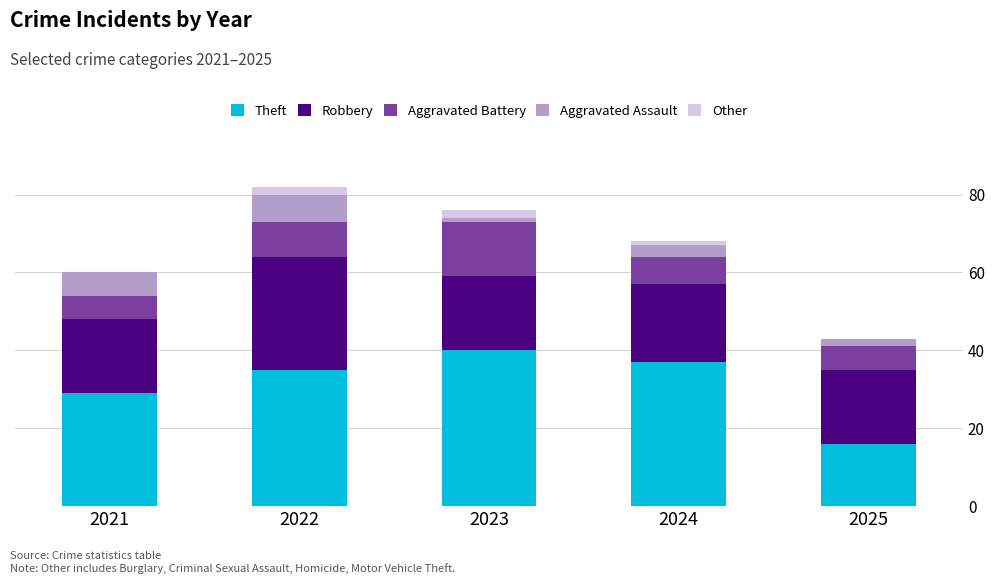

At which label does Theft reach its peak?

2023